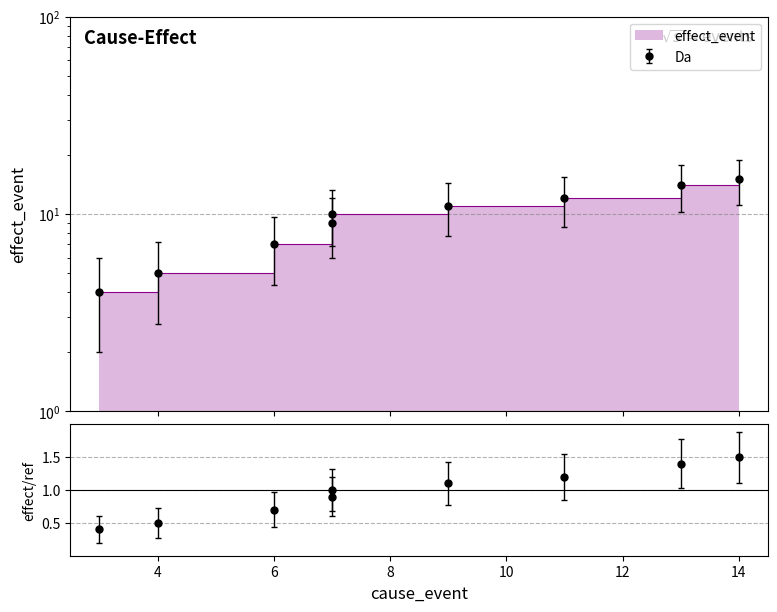

What is the difference between the values at 11 and 13?

2